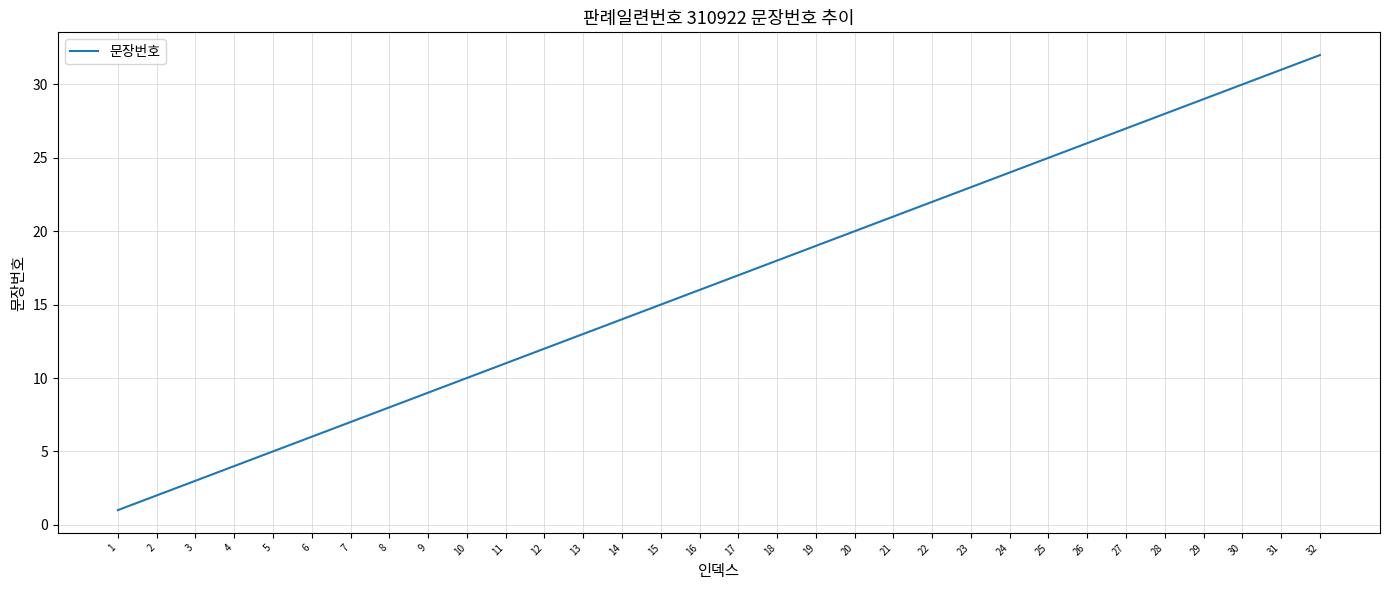

Read the value at 8, to the nearest 10.

10